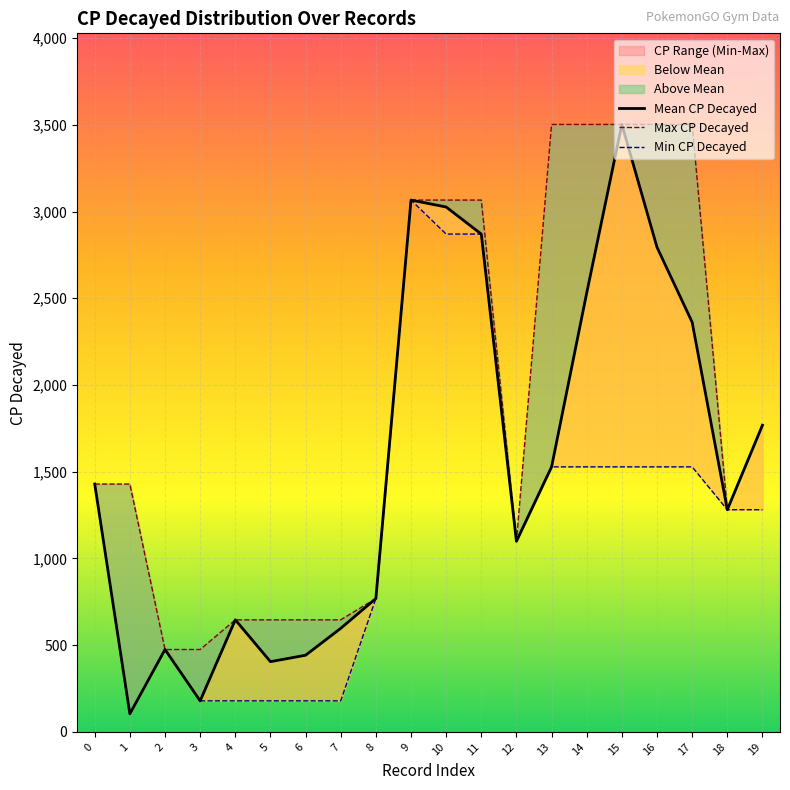

Which has a higher value, 13 or 5?

13